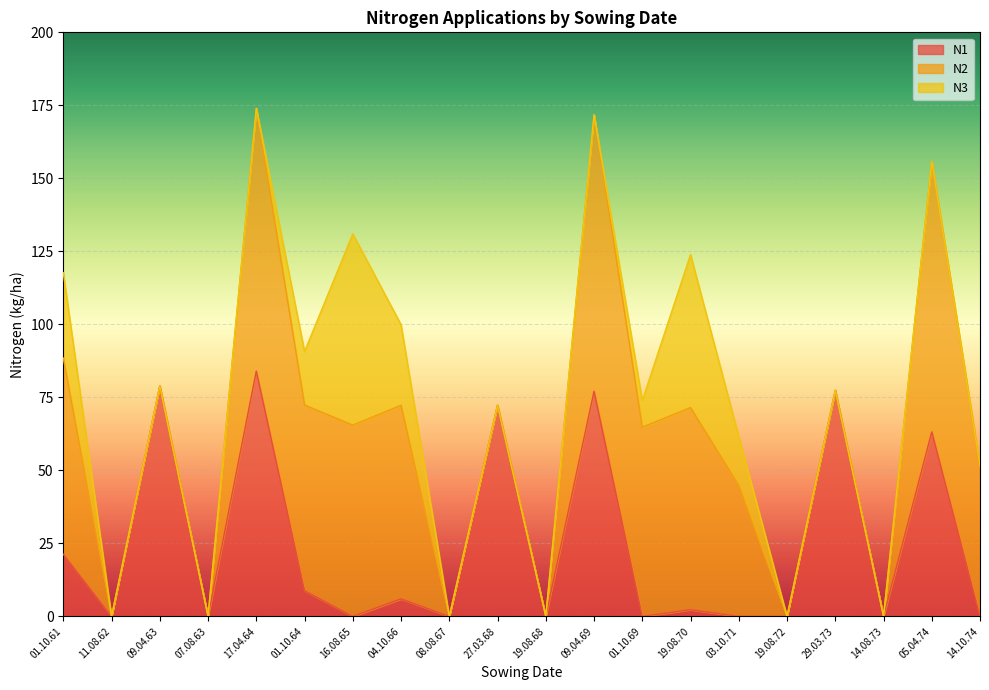

True or false: N3 and N1 intersect in this chart.

True